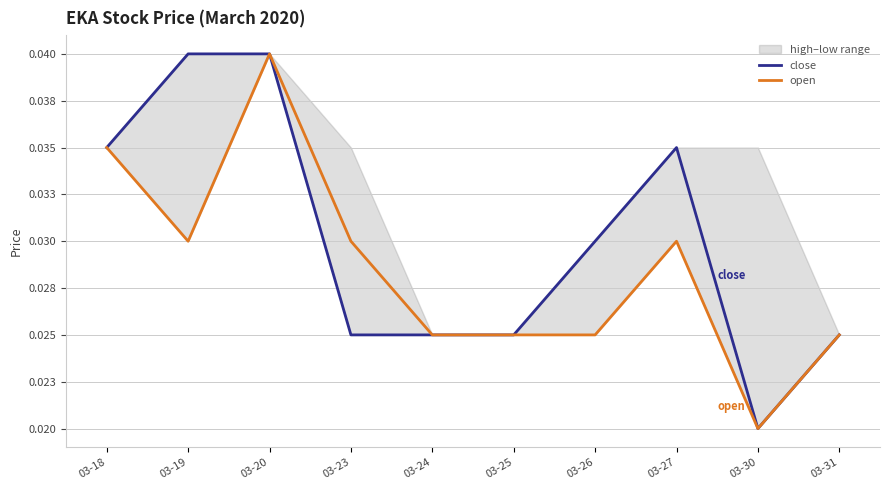

List the series in order of their overall mean, highest first.

close, open